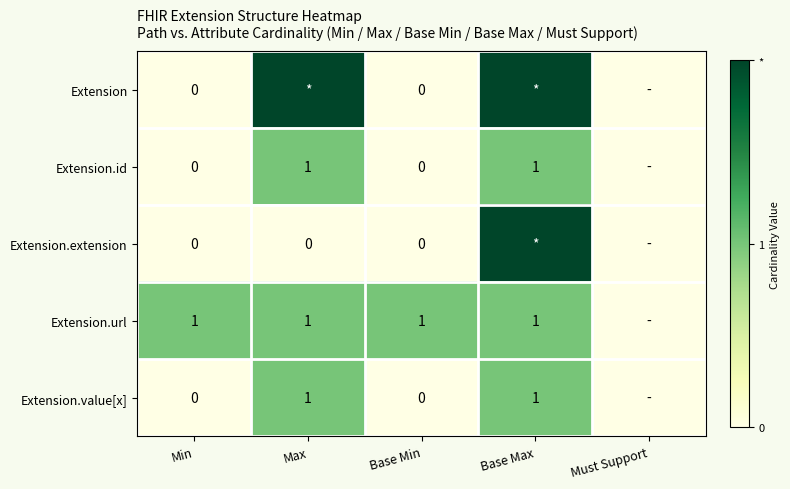

True or false: Extension.id has a value of 1 at Max.

True